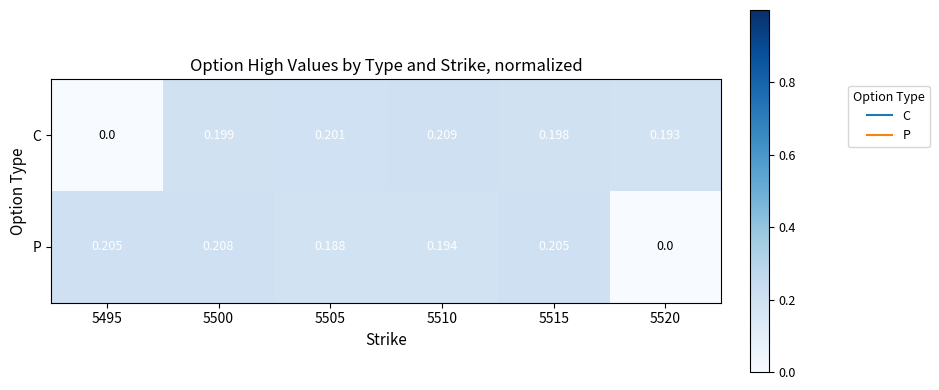

At 5500, list the series in order from smallest to largest.

C, P